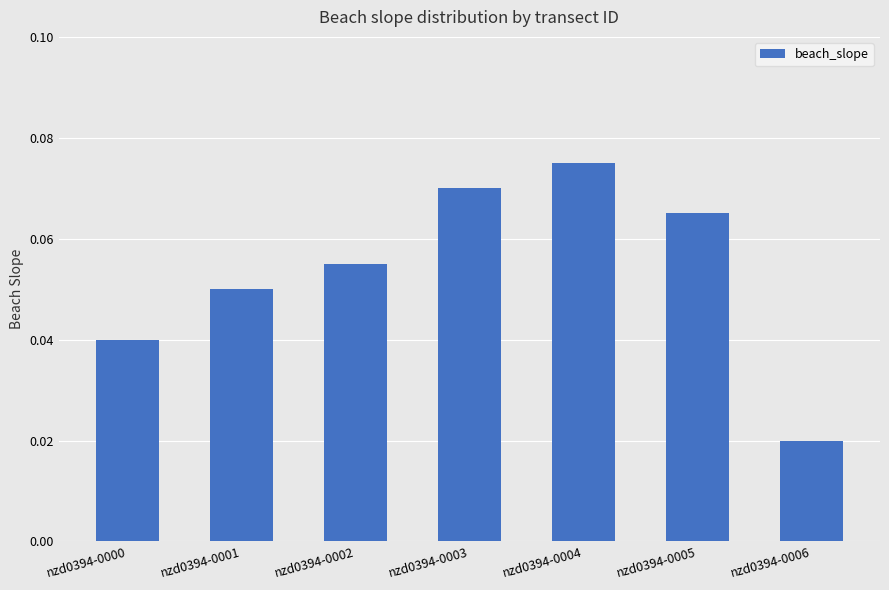

True or false: the data shows 0.1 at nzd0394-0000.

False